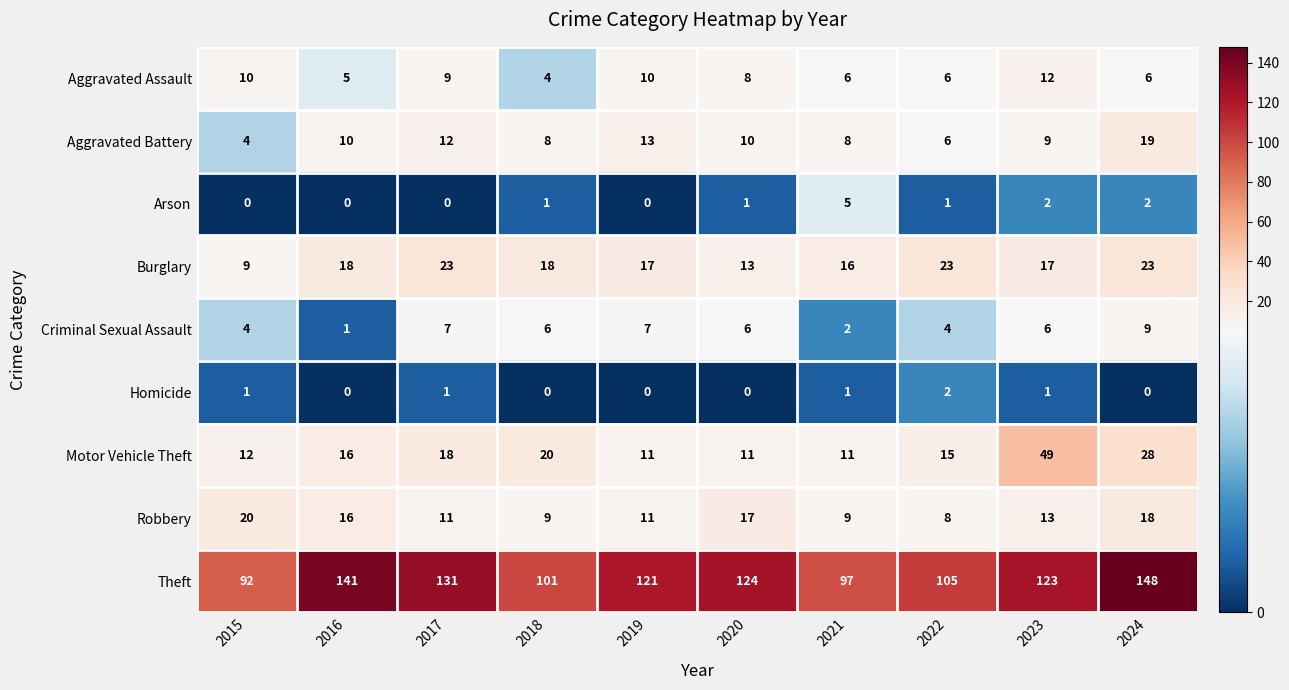

Which series has the widest spread of values?

Theft